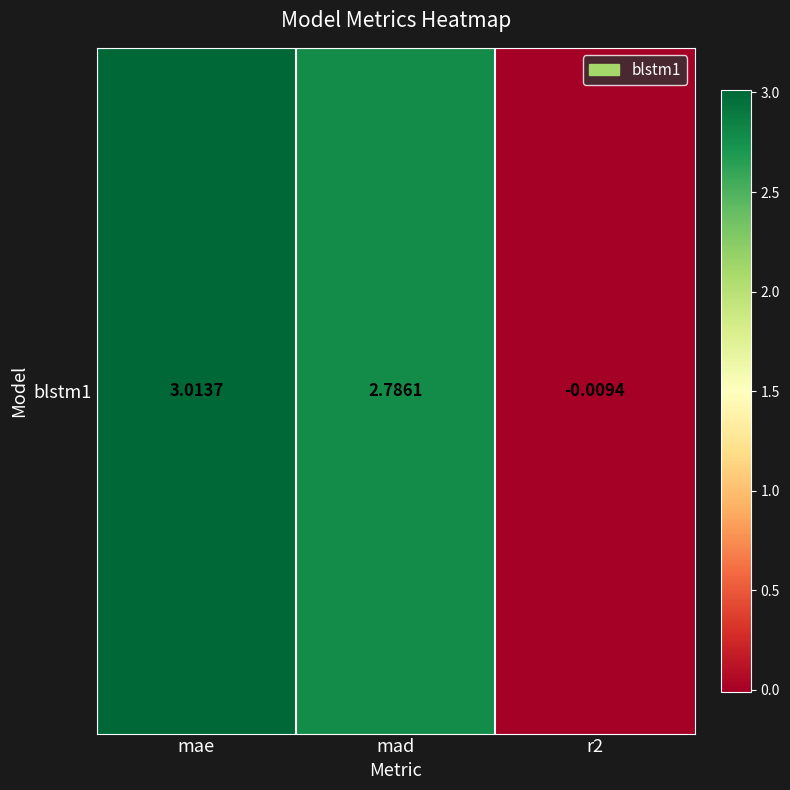

What is the change in value from mae to mad?

-0.2